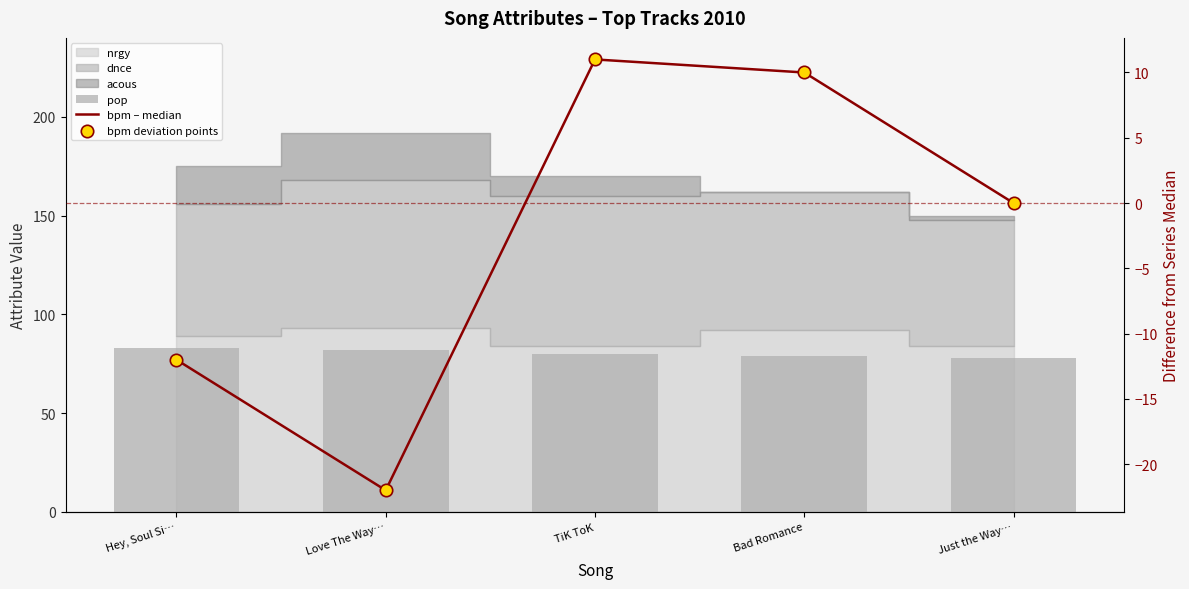

At how many categories does at least one series exceed 48?

5